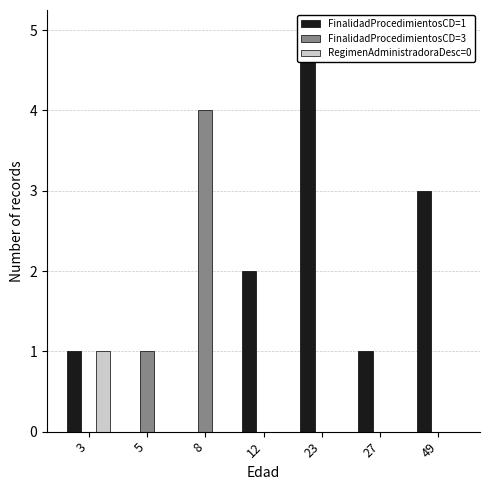

How many data points in RegimenAdministradoraDesc=0 are above 0?

1